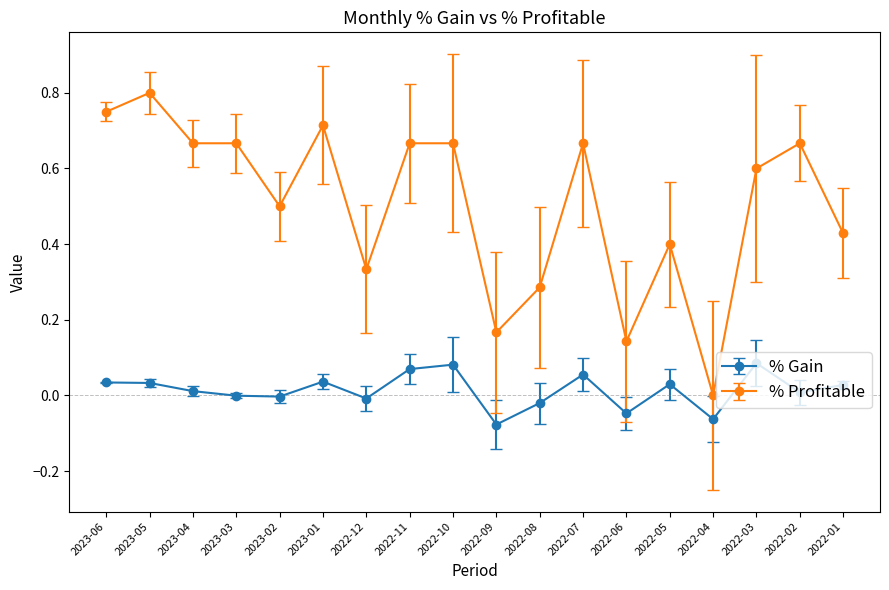

At which label does % Profitable reach its peak?

2023-05